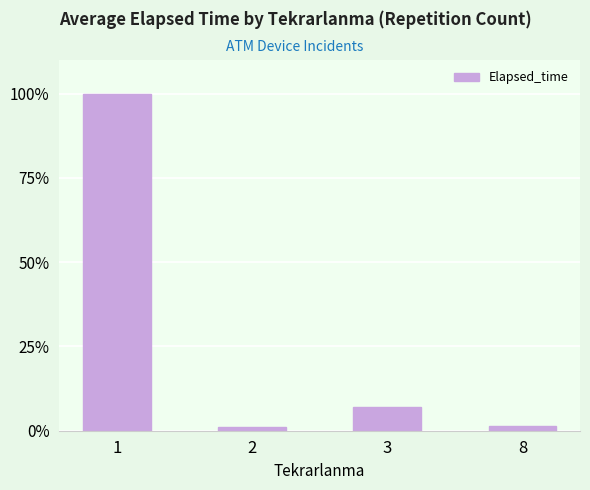

How many bars are there in total?

4